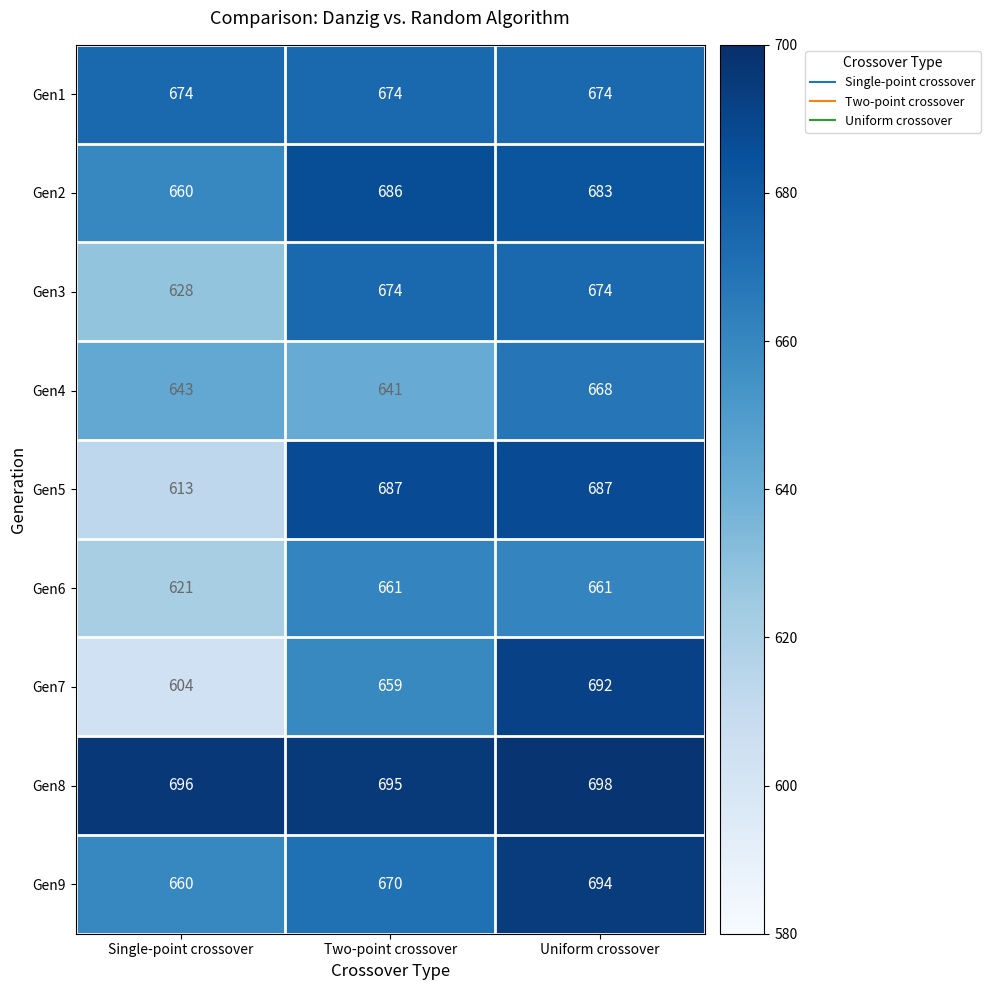

Is it true that Gen2 equals 159 at Uniform crossover?

False